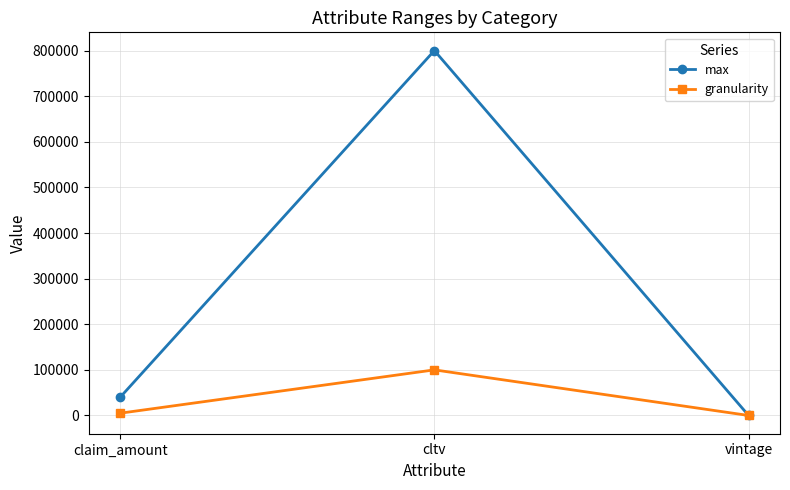

What is the average value of the max series?

280003